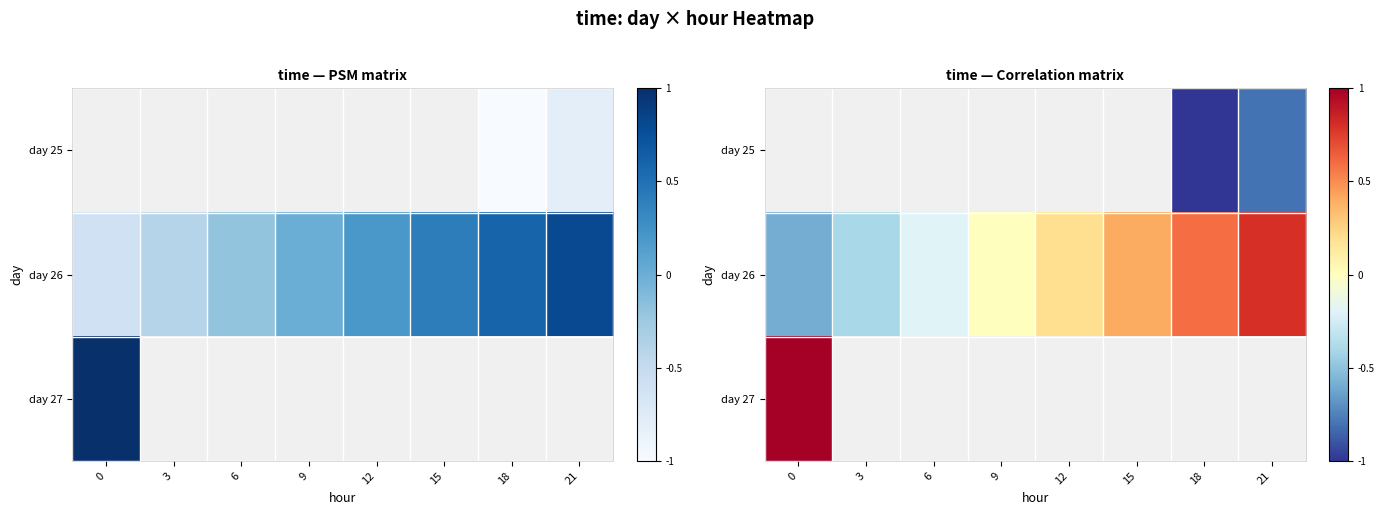

True or false: day 25 has a value of -0.8 at 21.

True